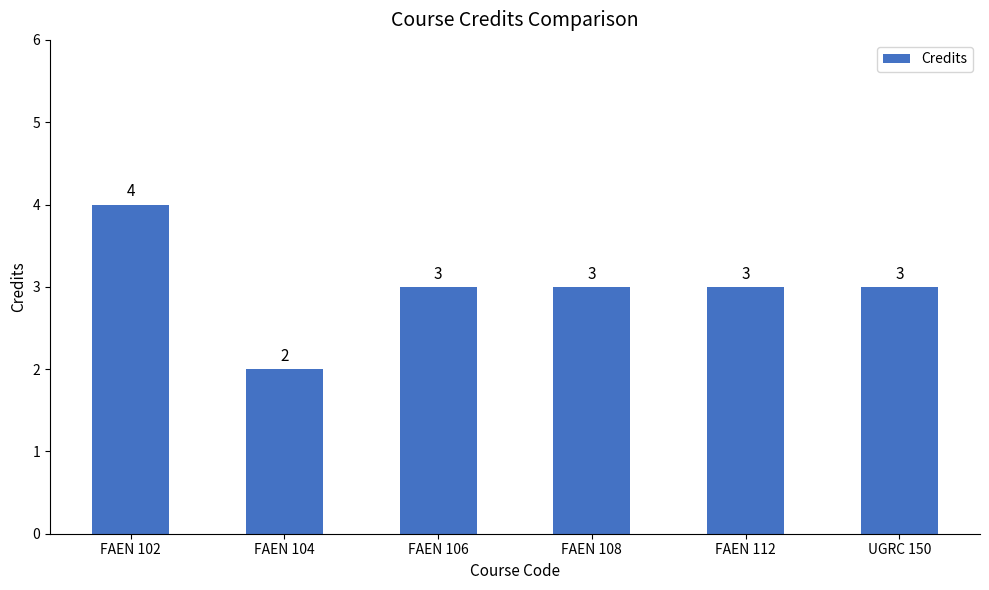

True or false: the data shows 1 at FAEN 102.

False